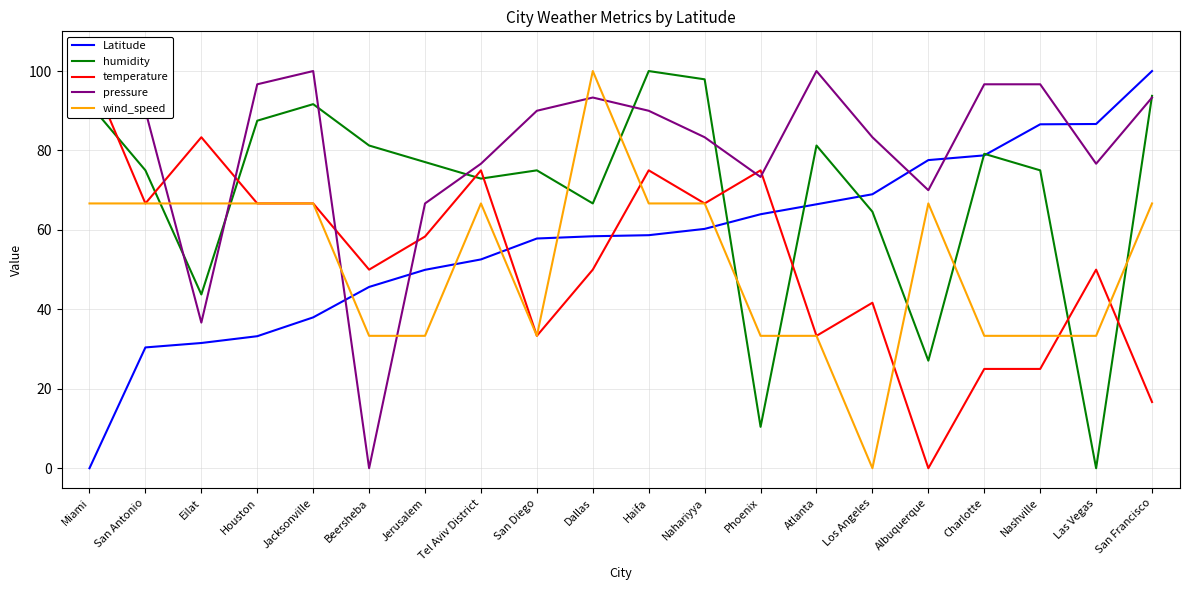

Which series has the widest spread of values?

Latitude